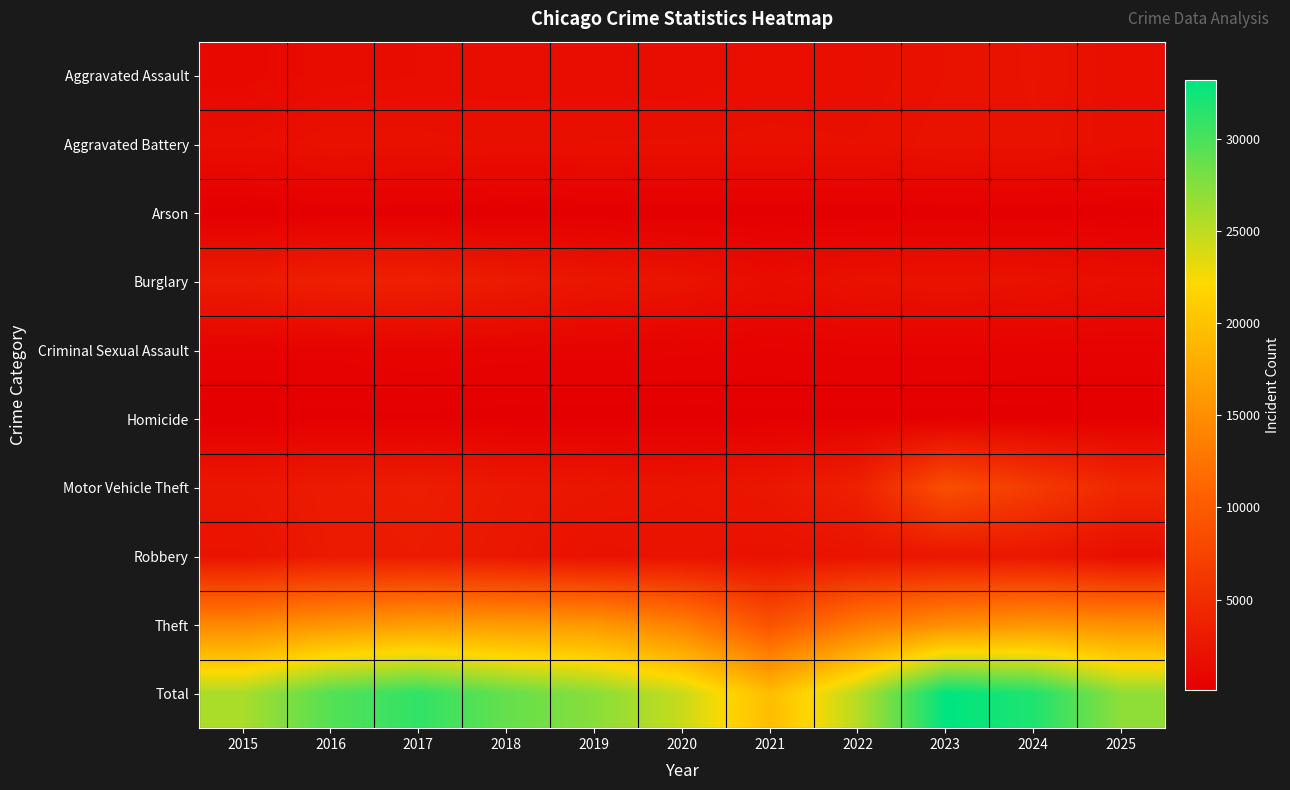

Between 2018 and 2024, which is larger?

2024